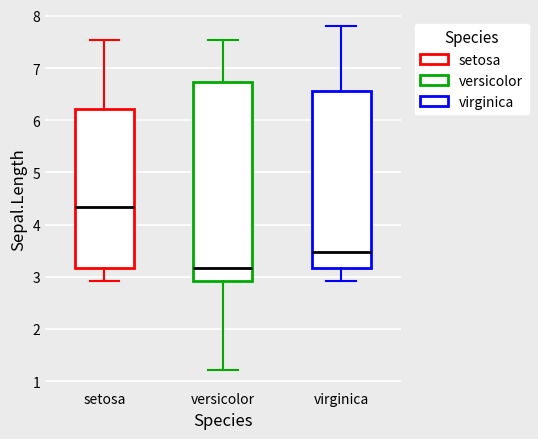

Which box is the tallest, from its lower edge to its upper edge?

versicolor